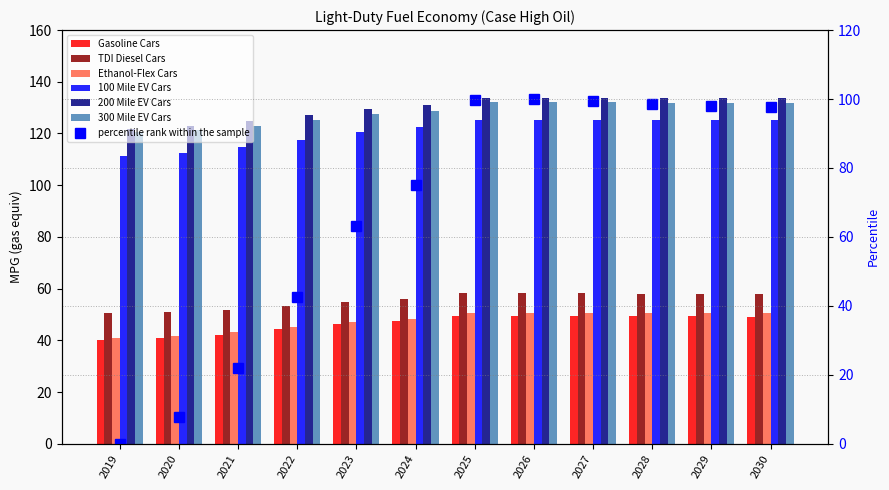

How many data points in 300 Mile EV Cars are less than 131?

6